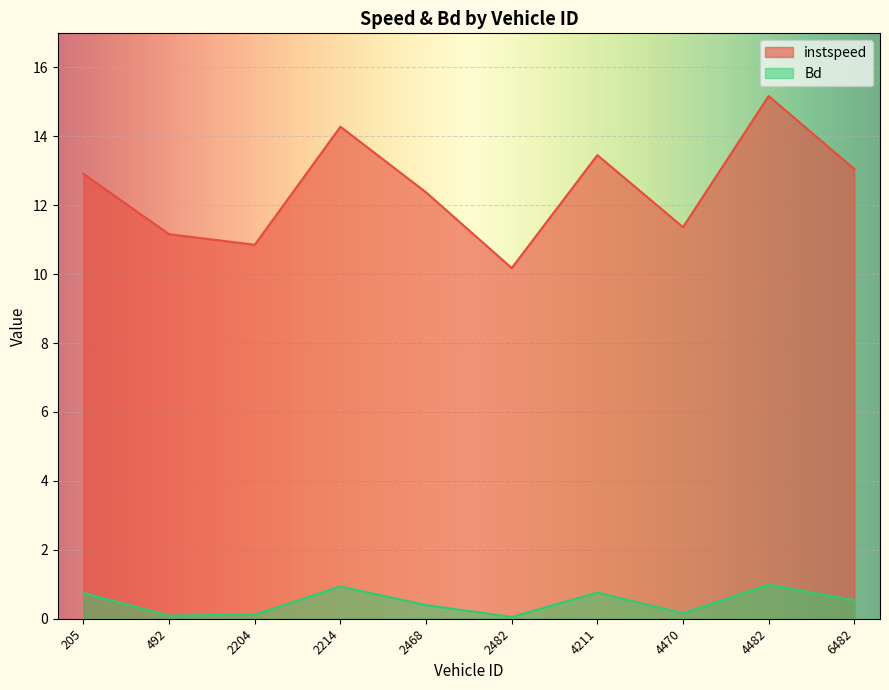

What is the label of the 4th point from the left?

2214.0